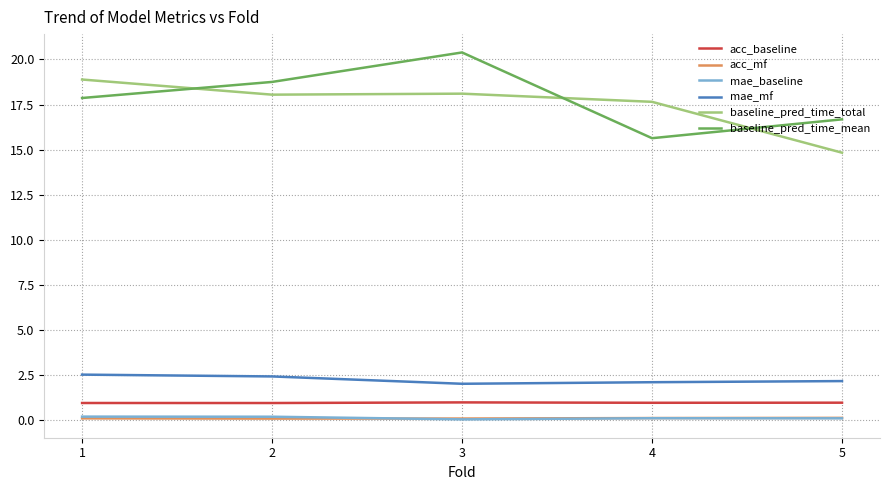

Rank the categories by baseline_pred_time_mean value from lowest to highest.

4, 5, 1, 2, 3